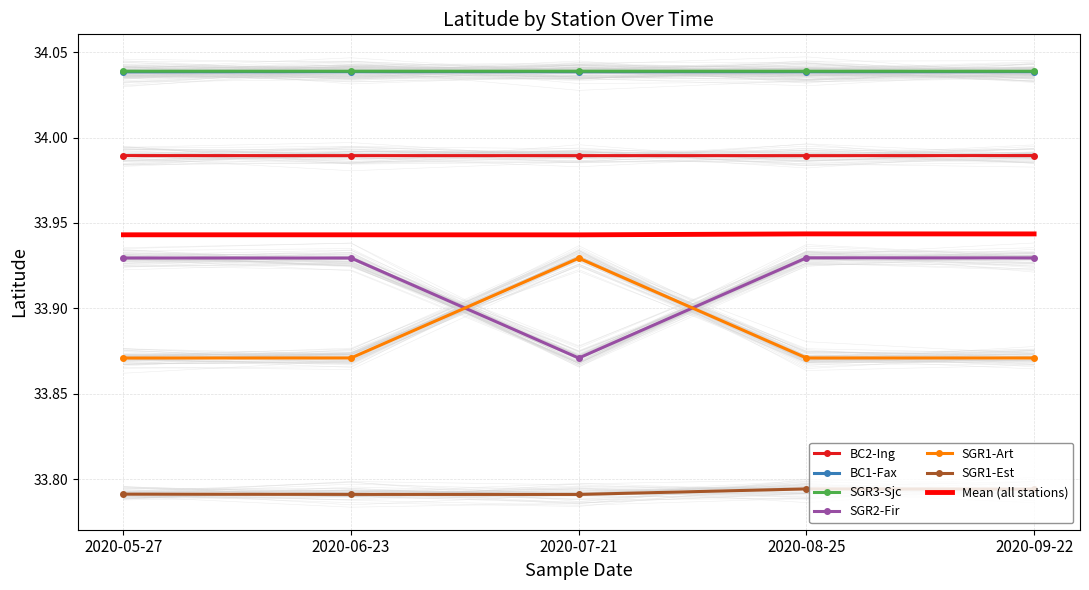

Rank the series by their maximum value, from highest to lowest.

SGR3-Sjc, BC1-Fax, BC2-Ing, SGR2-Fir, SGR1-Art, SGR1-Est